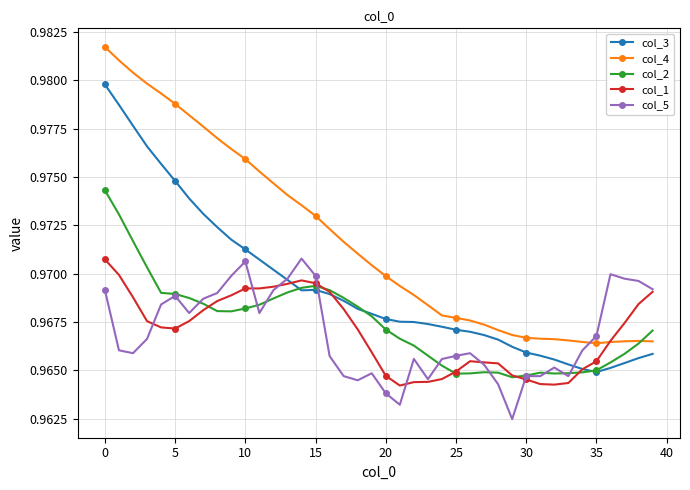

How many col_1 values are between 0 and 1?

40